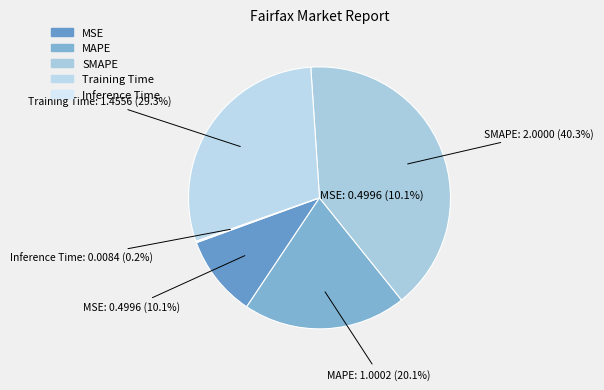

Count the number of slices in the pie.

5